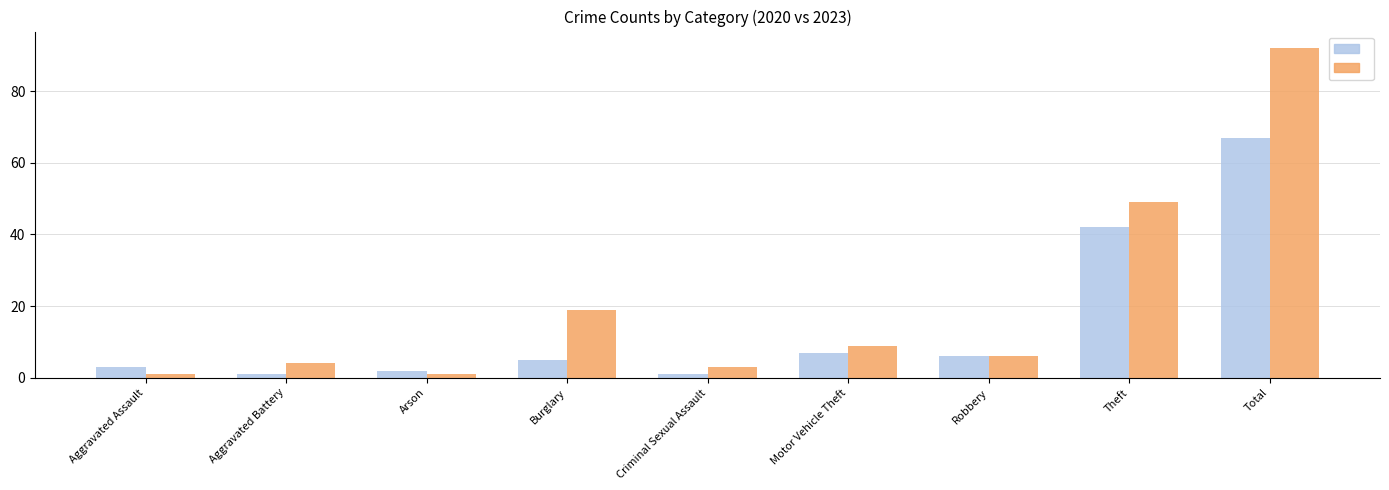

What is the total value across all series at Burglary?

24